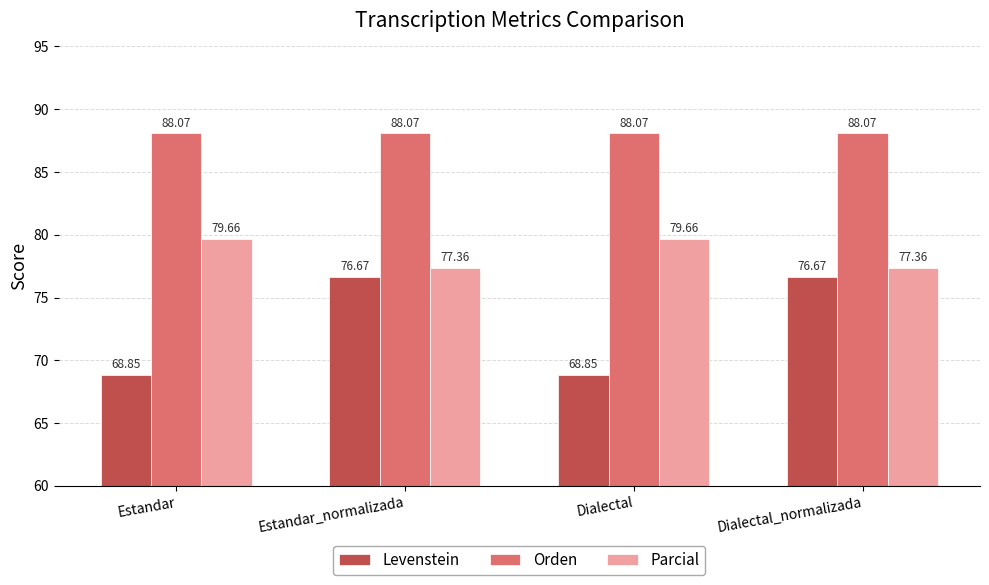

What is the total value across all series at Estandar_normalizada?

242.1